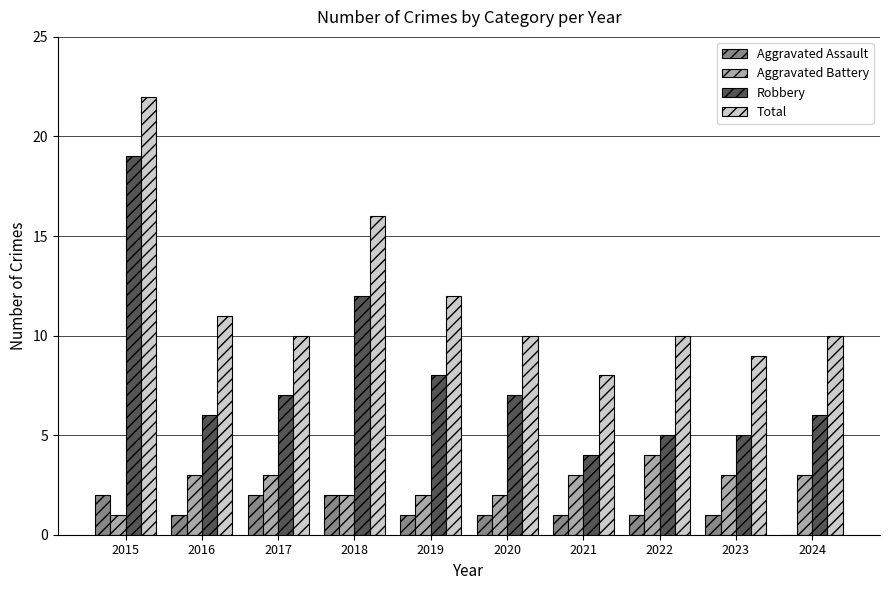

What is the highest value of the Aggravated Assault series?

2